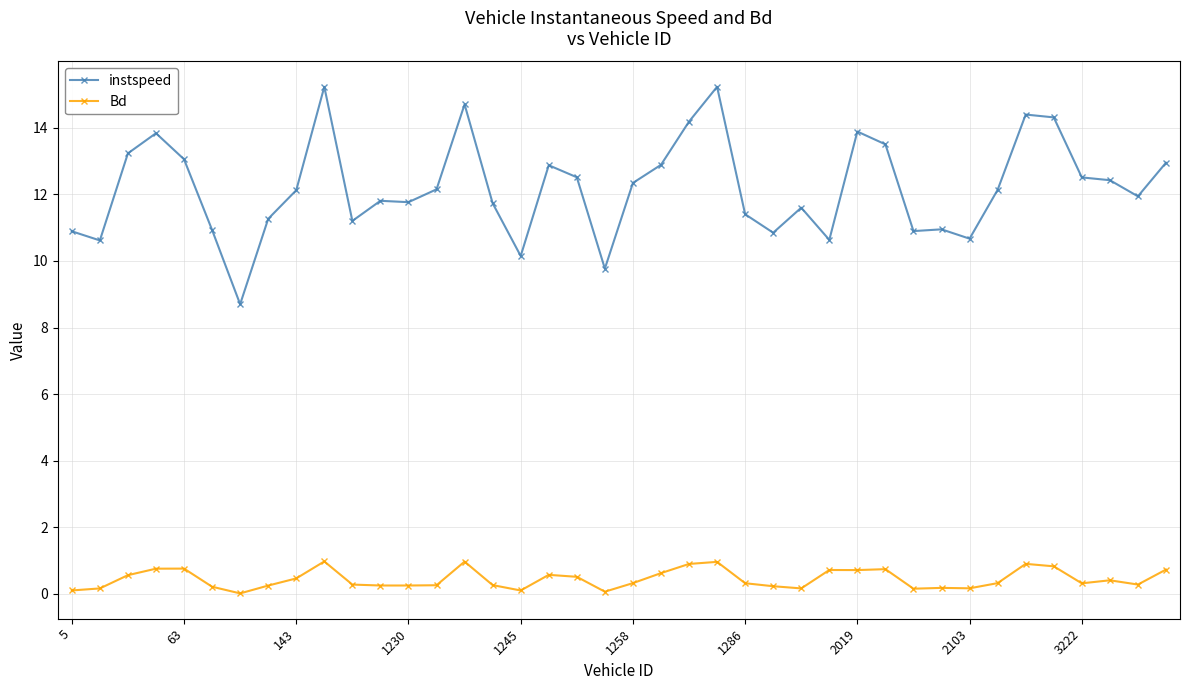

Rank the series by their average value, from lowest to highest.

Bd, instspeed